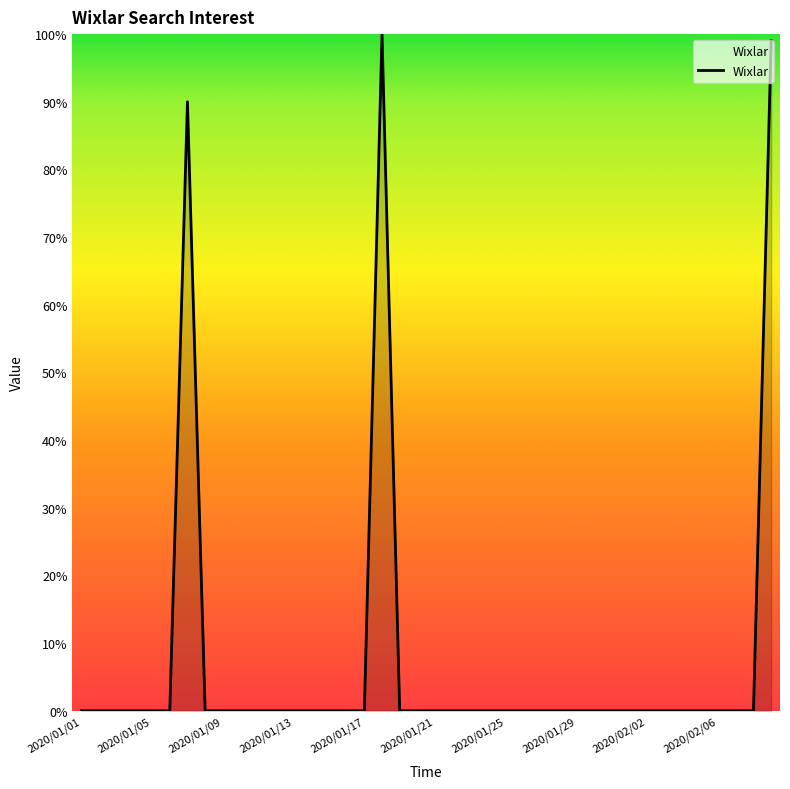

Reading right to left, extract all data points from this chart.

99	0	0	0	0	0	0	0	0	0	0	0	0	0	0	0	0	0	0	0	0	0	100	0	0	0	0	0	0	0	0	0	0	90	0	0	0	0	0	0